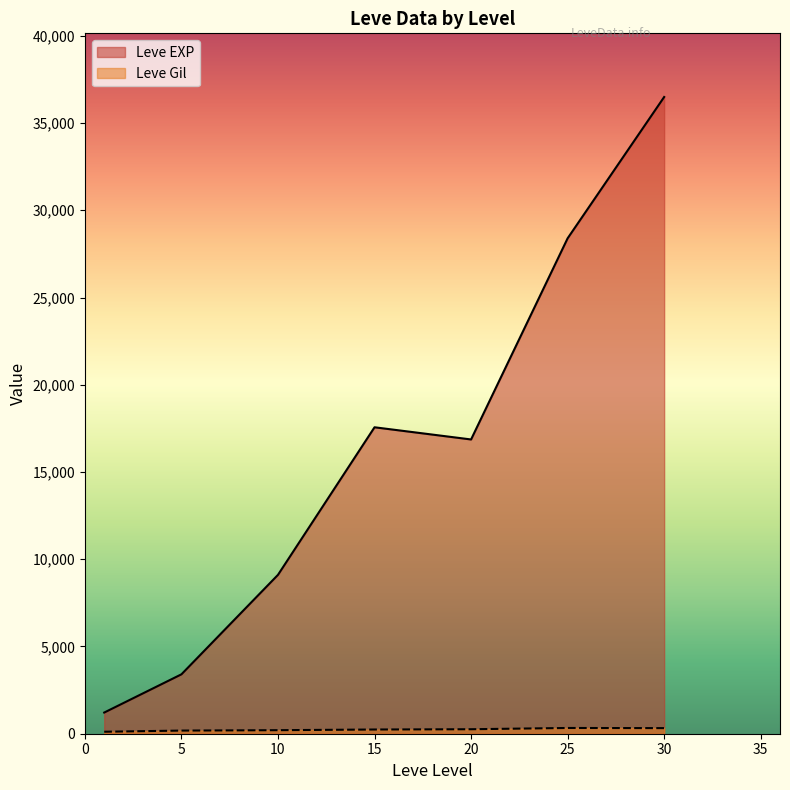

Where does the Leve Gil series first go above 175?

5